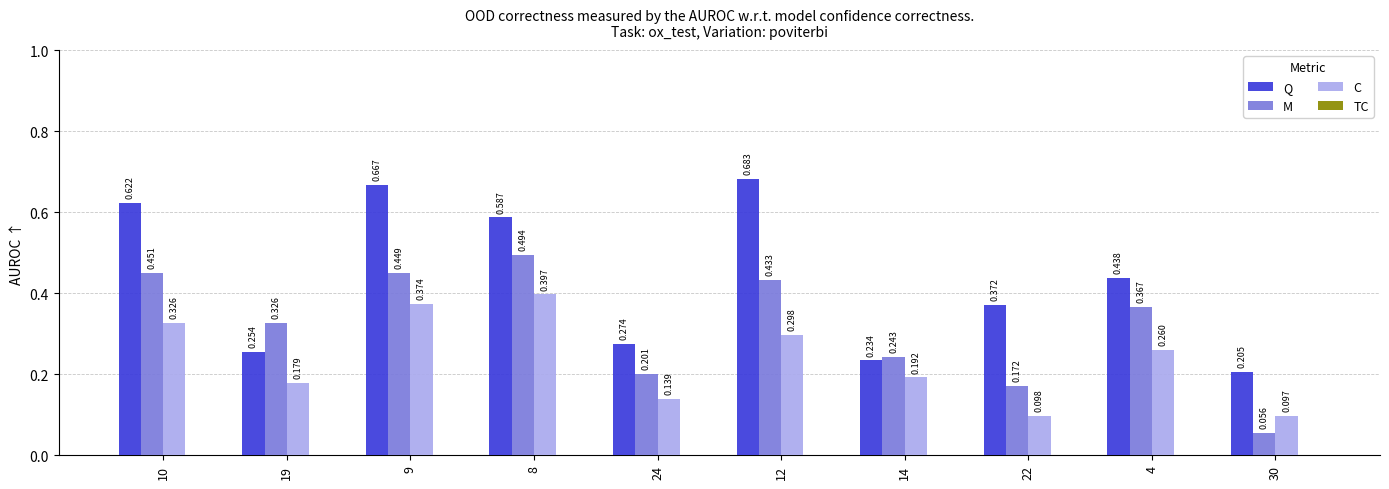

Which series has the largest range (max minus min)?

Q